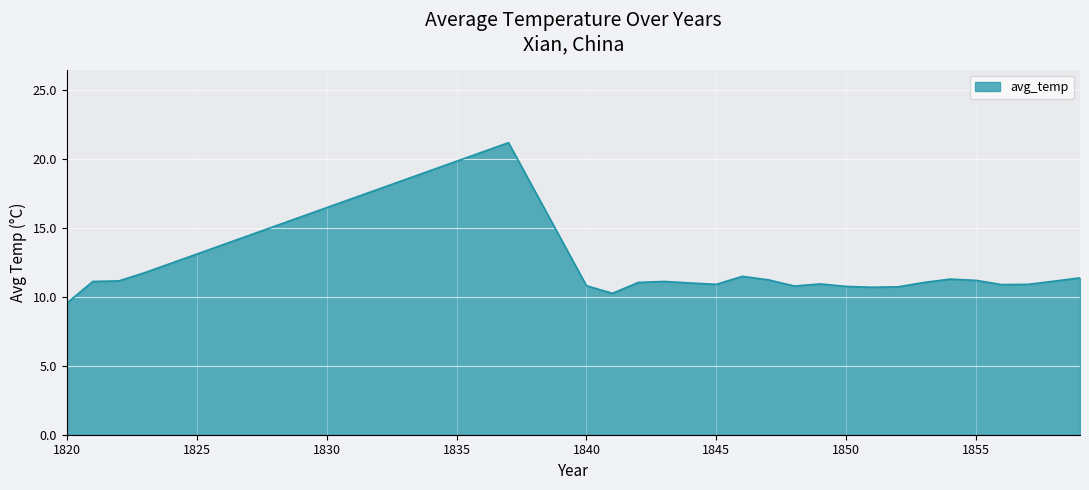

What is the sum of all values?

284.4